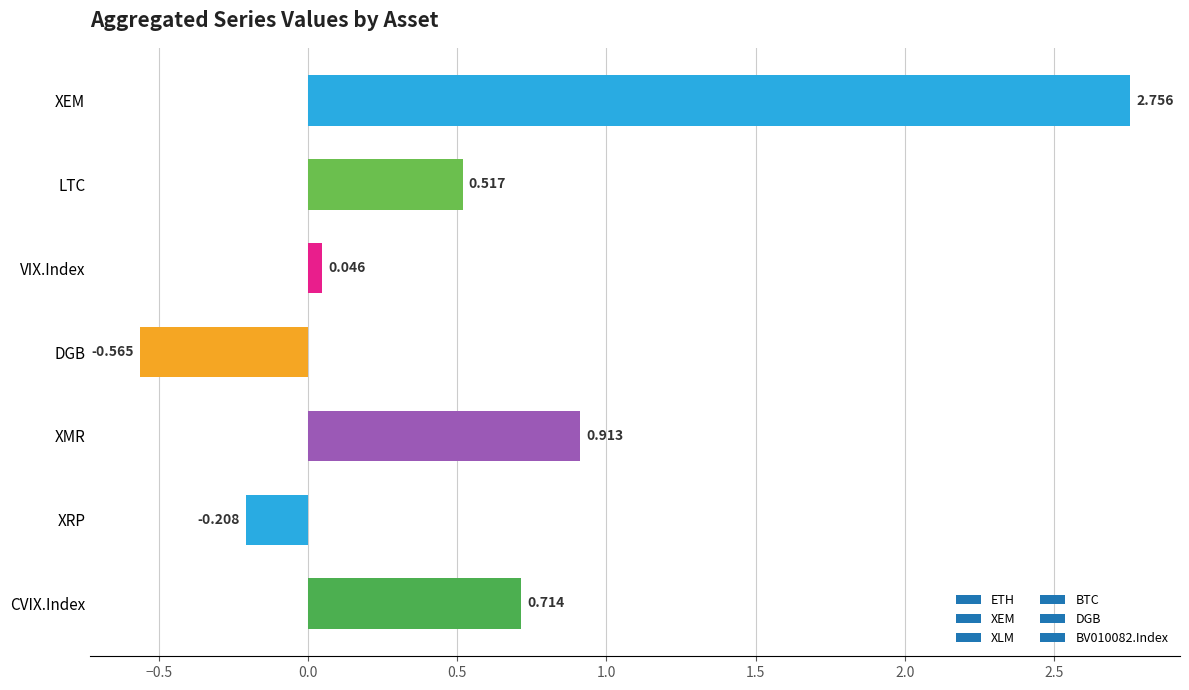

Which label corresponds to the smallest value in the chart?

DGB